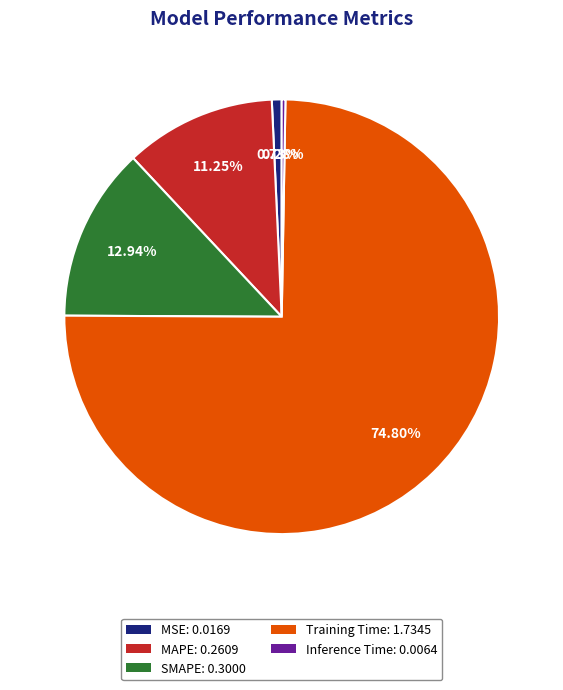

Combined, do SMAPE and MSE account for over 50%?

No